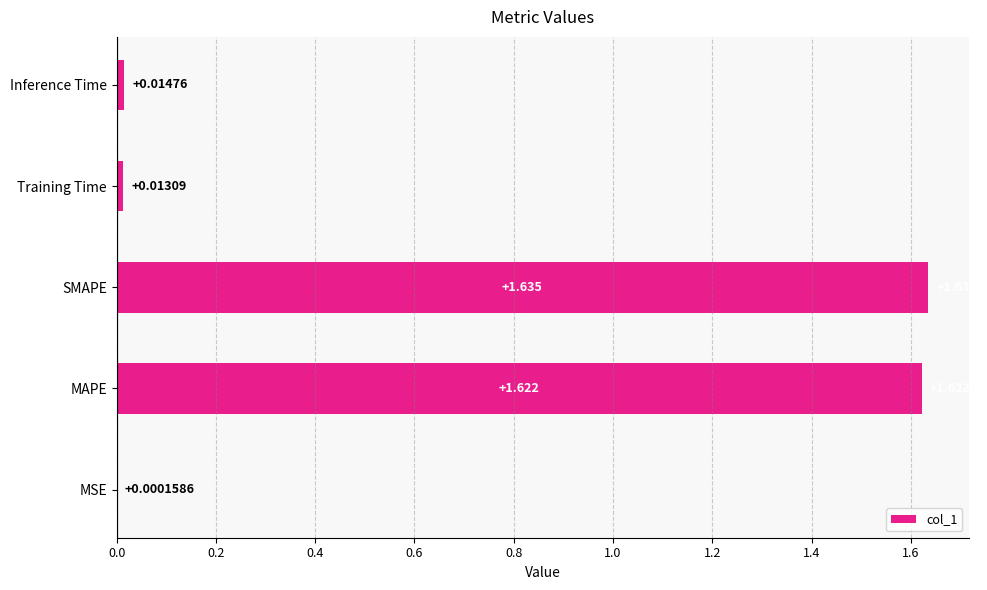

Where is the data nearest to the value 0?

MSE